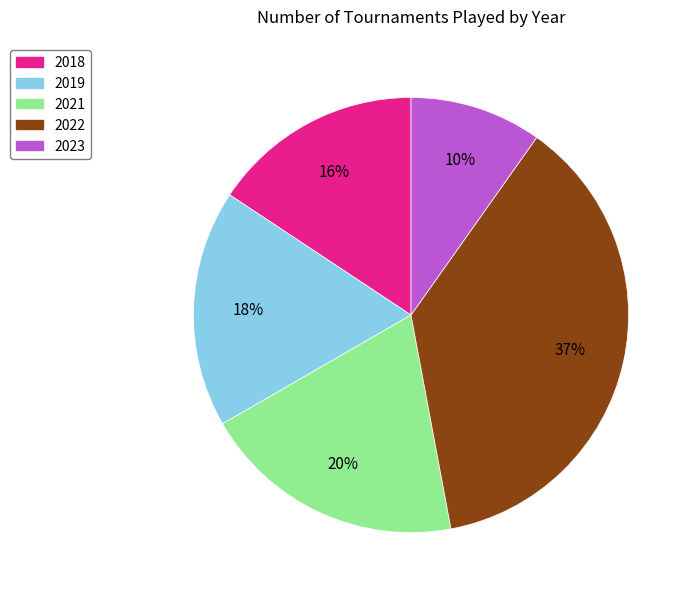

Count the number of slices in the pie.

5